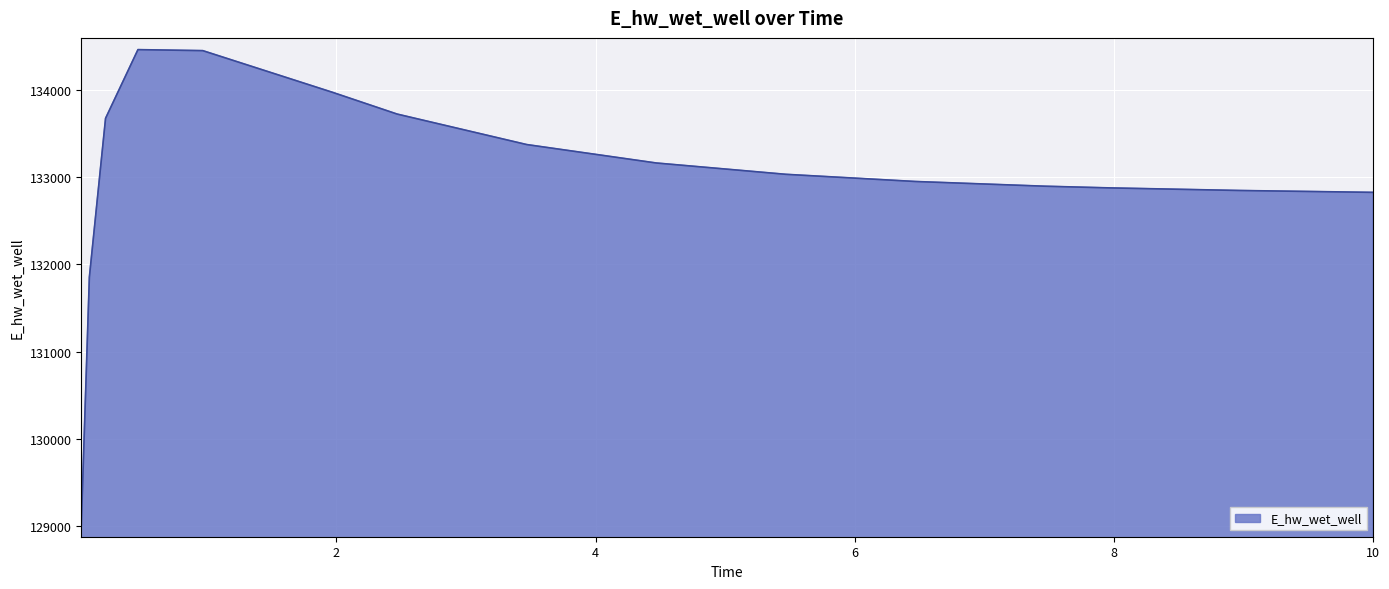

What is the greatest value displayed?

134462.2